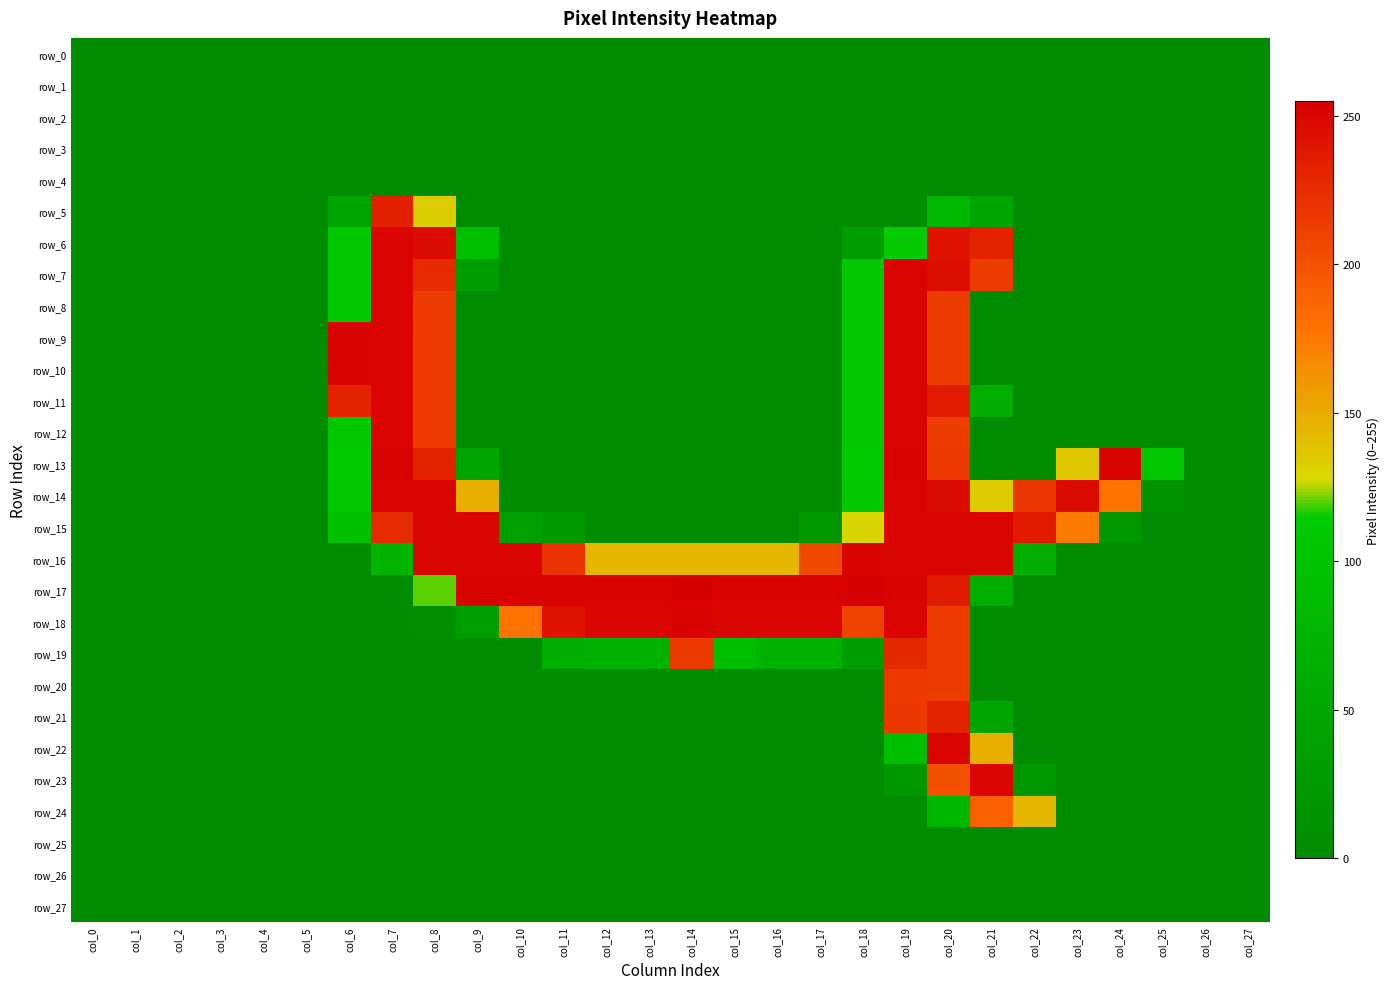

Which series has the largest total across all categories?

row_17